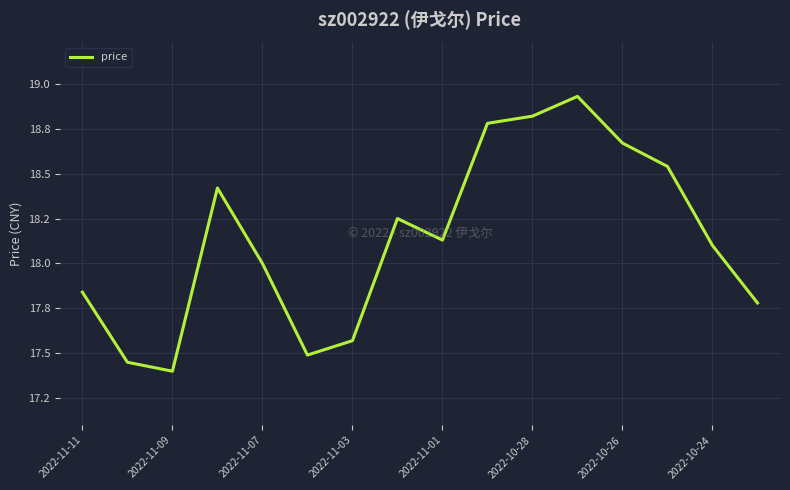

What is the greatest value displayed?

18.9